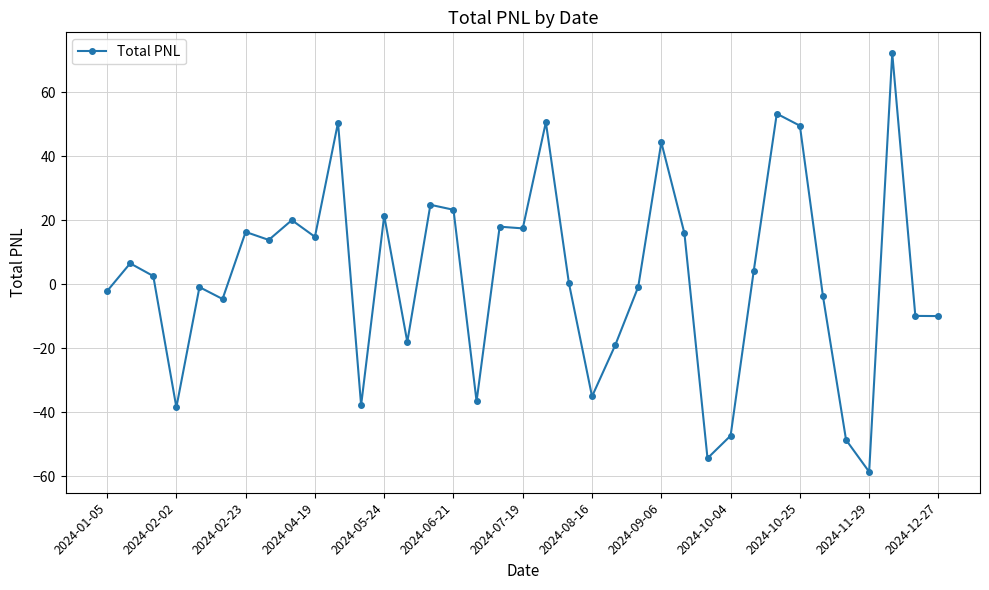

True or false: the data has more than 2 interior local peaks.

True